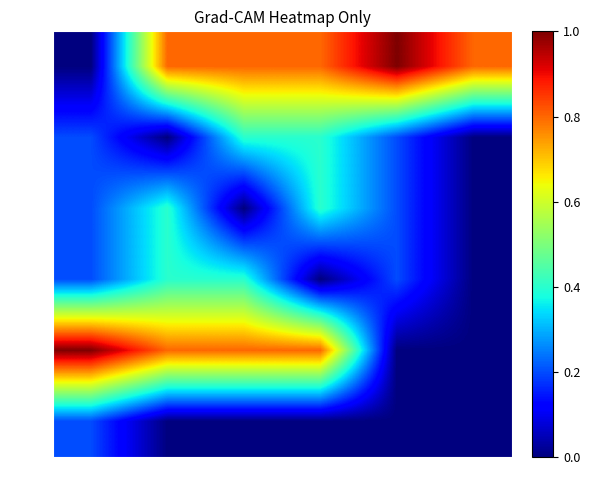

Reading left to right, transcribe all the data shown in this chart.

heidi: 1=0.0	2=0.8	3=0.8	4=0.8	5=1.0	6=0.8
johan: 1=0.2	2=0.0	3=0.4	4=0.4	5=0.2	6=0.0
henry: 1=0.2	2=0.4	3=0.0	4=0.4	5=0.2	6=0.0
lou: 1=0.2	2=0.4	3=0.4	4=0.0	5=0.2	6=0.0
seal: 1=1.0	2=0.8	3=0.8	4=0.8	5=0.0	6=0.0
leni: 1=0.2	2=0.0	3=0.0	4=0.0	5=0.0	6=0.0